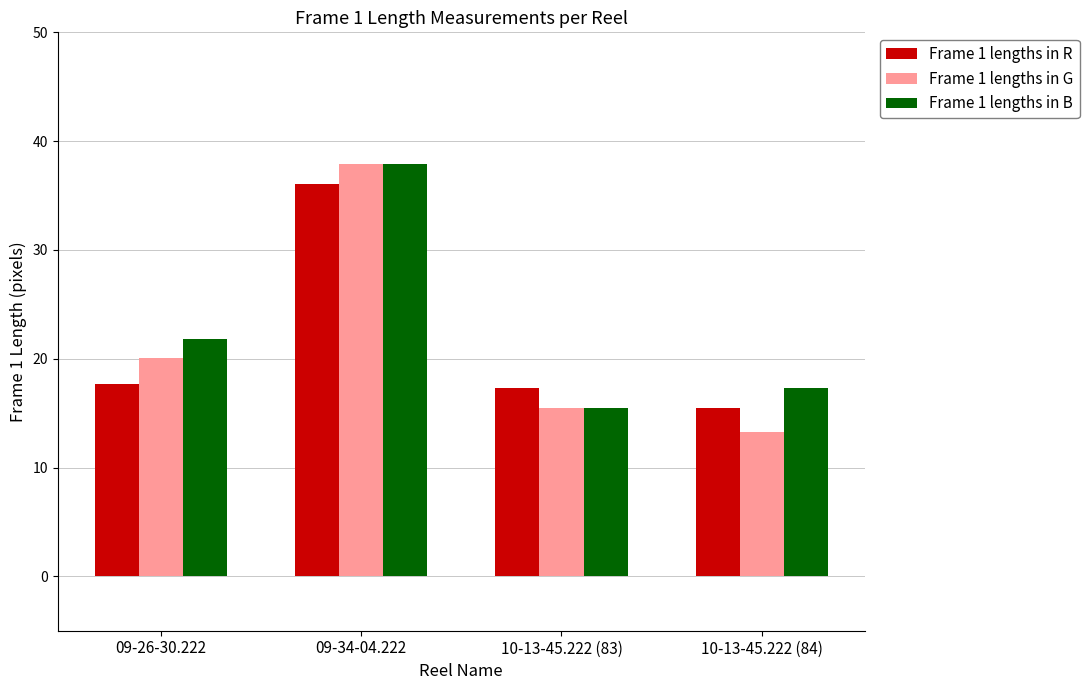

What is the value of the Frame 1 lengths in B bar at the 1st from the left?

21.8